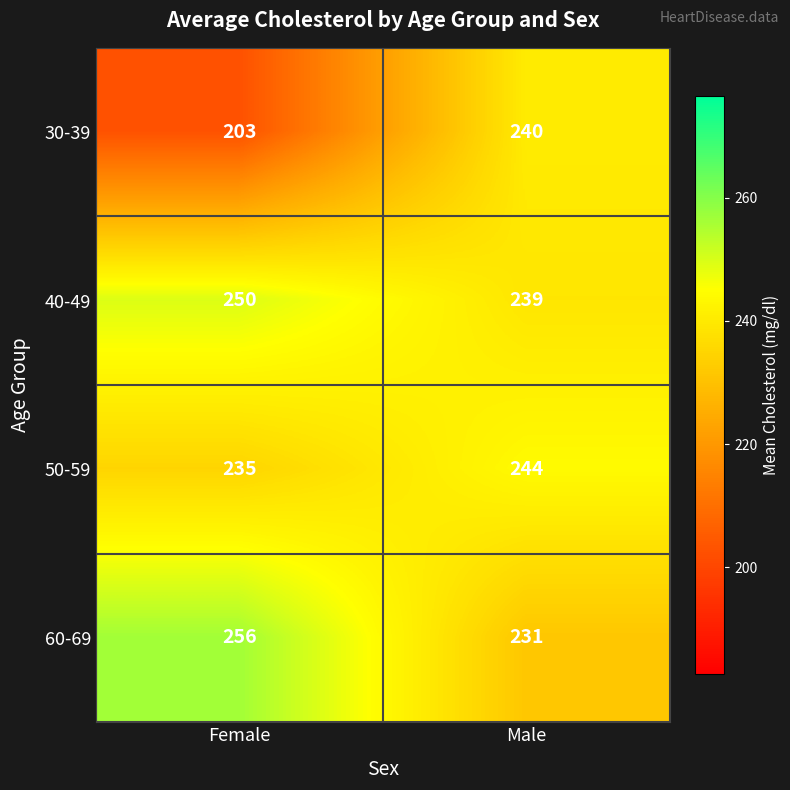

True or false: 60-69 has a value of 256 at Female.

True